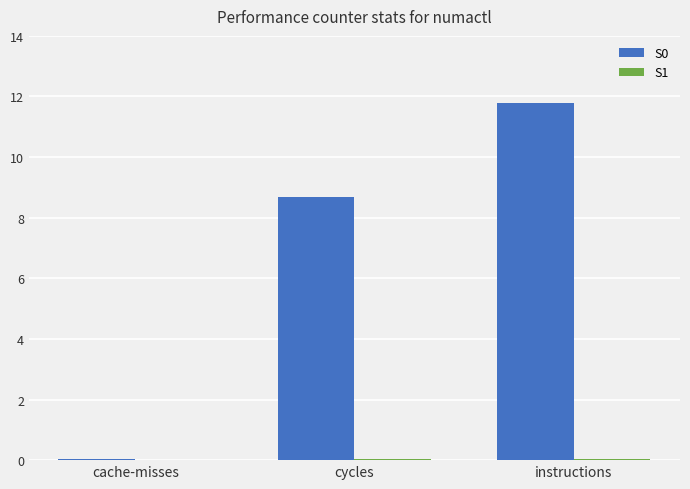

Does the chart contain stacked bars?

No